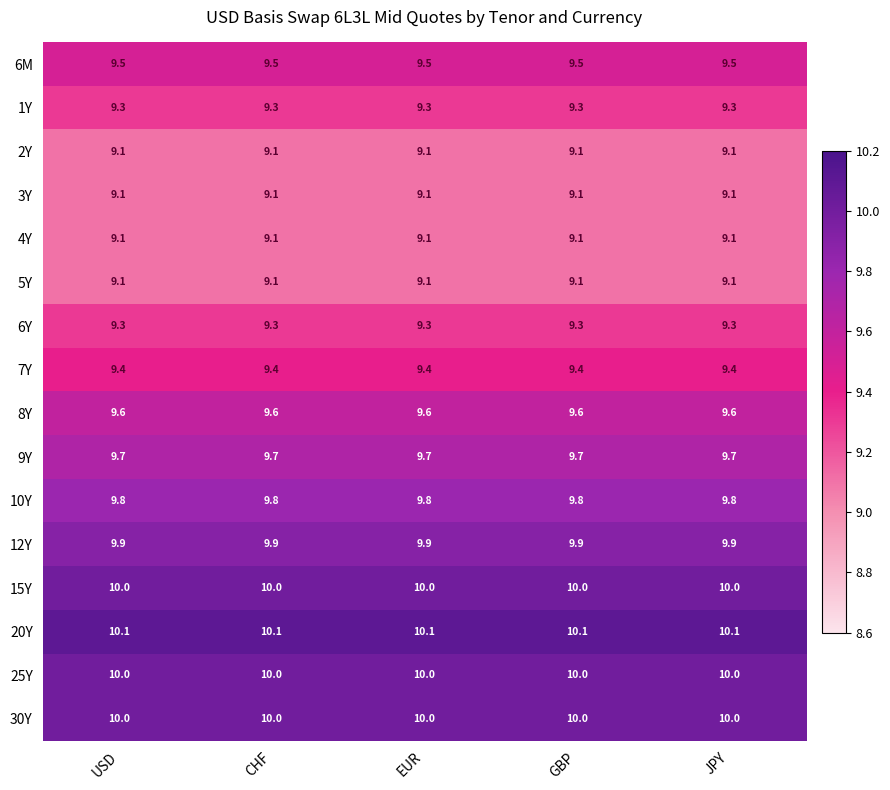

Is it true that 10Y equals 5.9 at EUR?

False